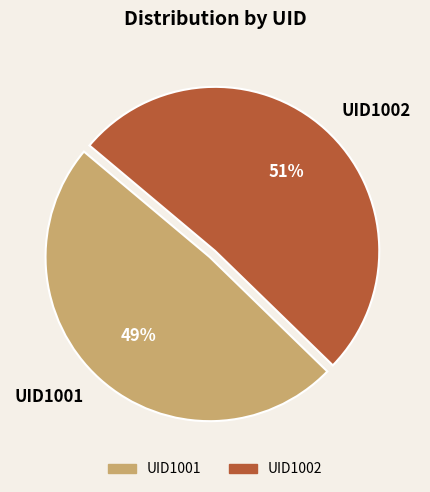

What percentage is the UID1002 slice, to the nearest percent?

51%